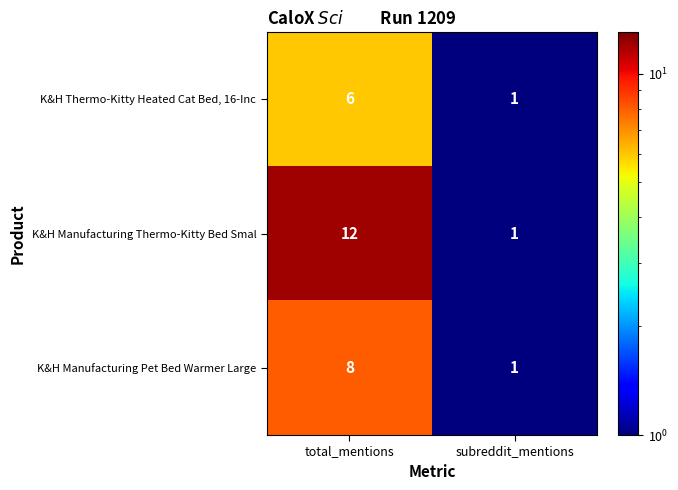

What is the total value across all series at subreddit_mentions?

3